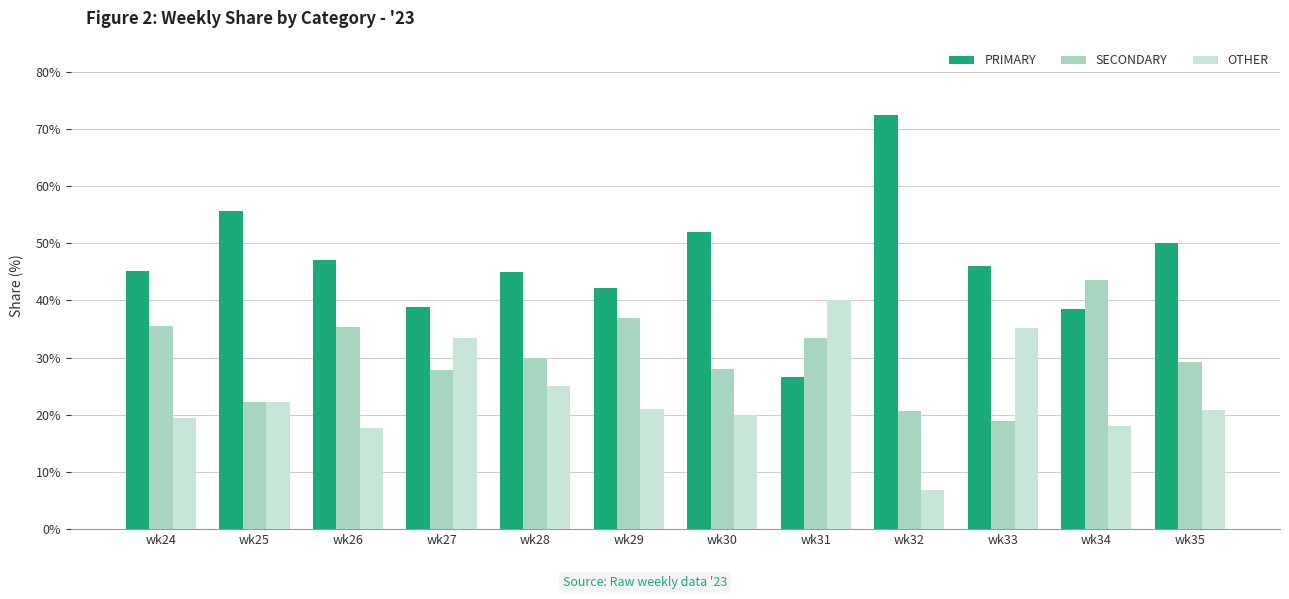

Count the number of categories in the chart.

12